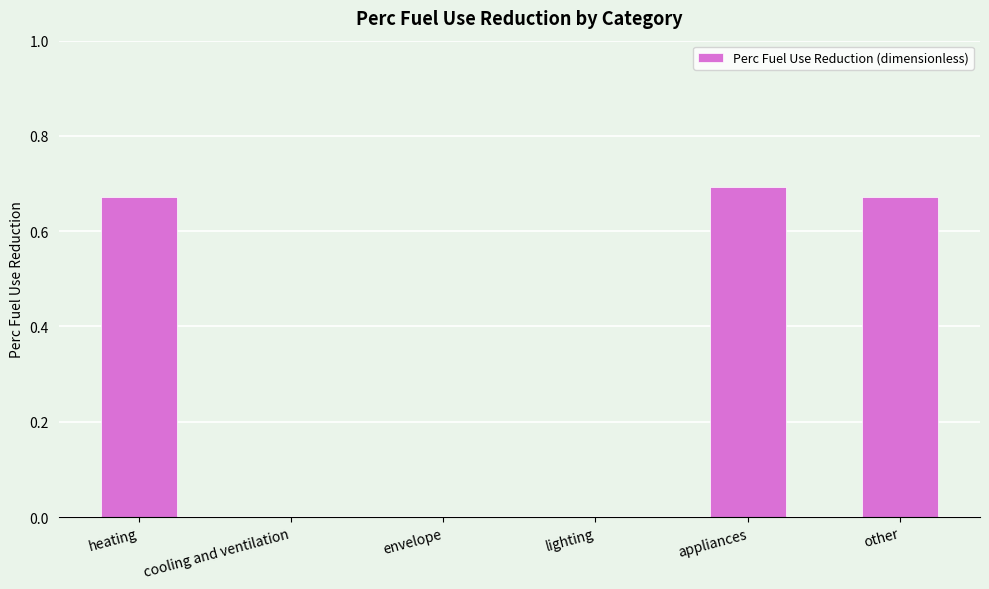

What is the change in value from cooling and ventilation to appliances?

+0.7